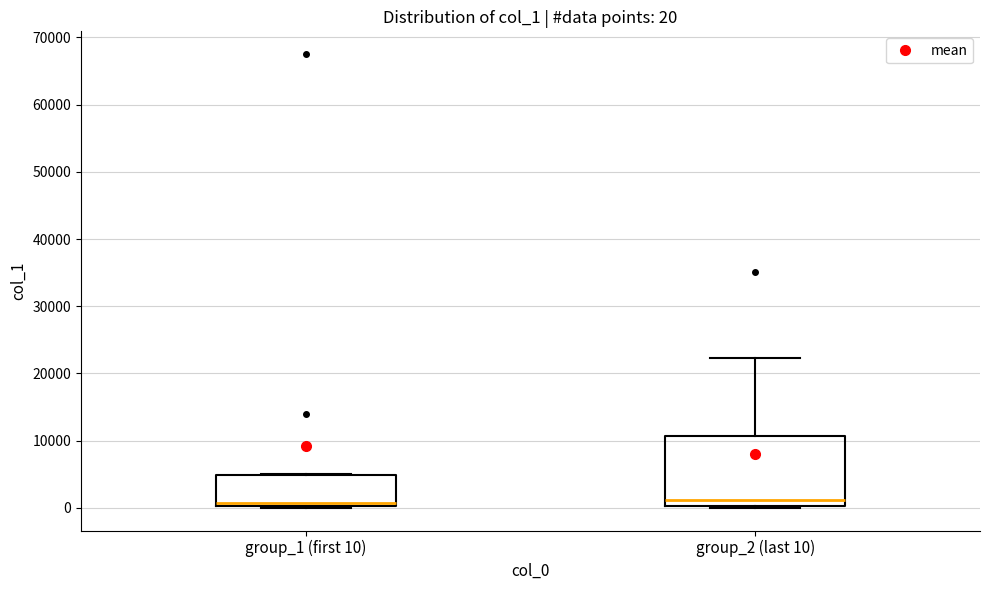

Comparing the boxes themselves (not the whiskers), which one is the tallest?

group_2 (last 10)